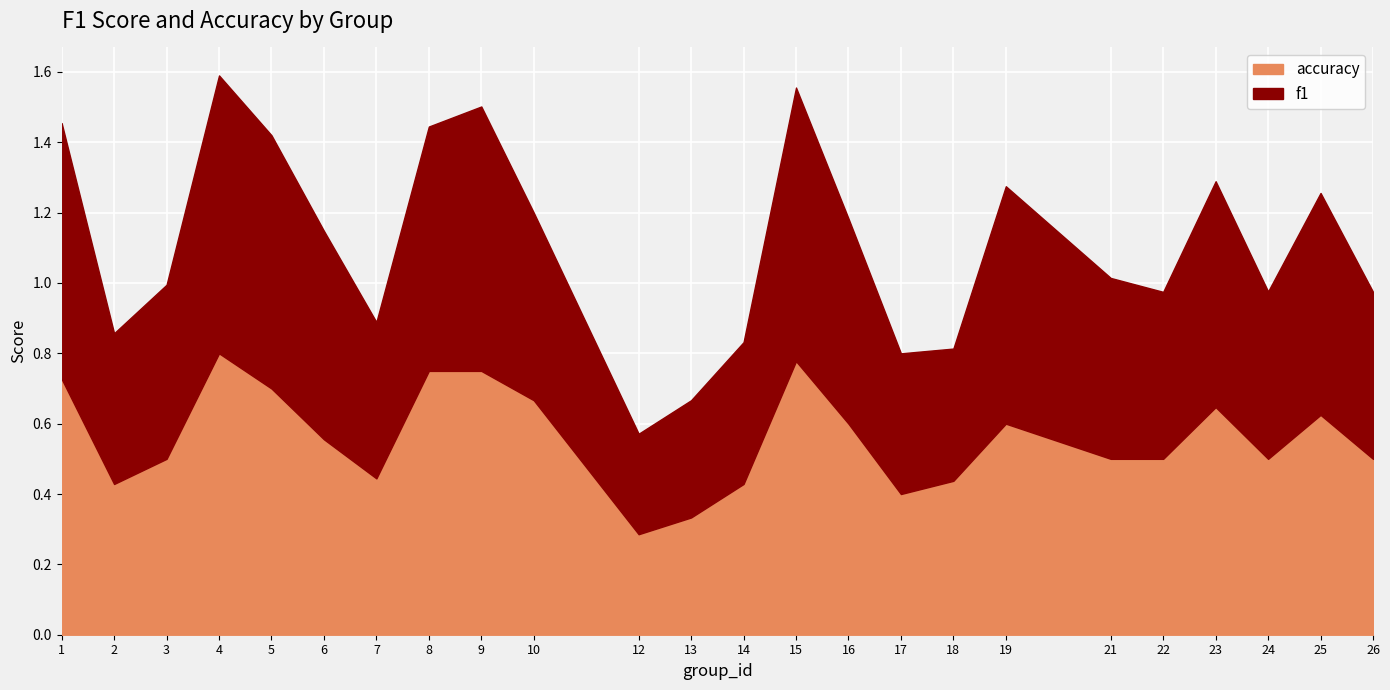

Reading left to right, extract all data points from this chart.

f1: 1=0.7	2=0.4	3=0.5	4=0.8	5=0.7	6=0.6	7=0.4	8=0.7	9=0.8	10=0.5	12=0.3	13=0.3	14=0.4	15=0.8	16=0.6	17=0.4	18=0.4	19=0.7	21=0.5	22=0.5	23=0.6	24=0.5	25=0.6	26=0.5
accuracy: 1=0.7	2=0.4	3=0.5	4=0.8	5=0.7	6=0.6	7=0.4	8=0.8	9=0.8	10=0.7	12=0.3	13=0.3	14=0.4	15=0.8	16=0.6	17=0.4	18=0.4	19=0.6	21=0.5	22=0.5	23=0.6	24=0.5	25=0.6	26=0.5